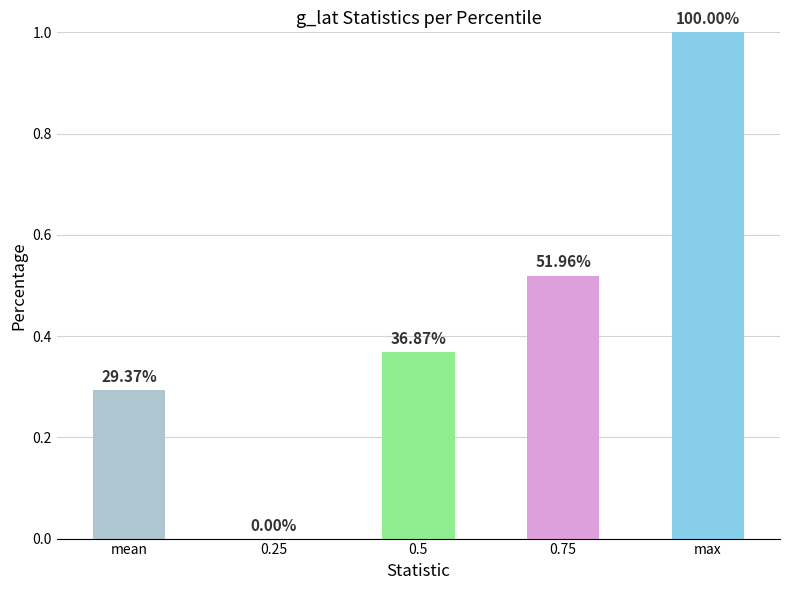

Rank the categories by value from highest to lowest.

max, 0.75, 0.5, mean, 0.25